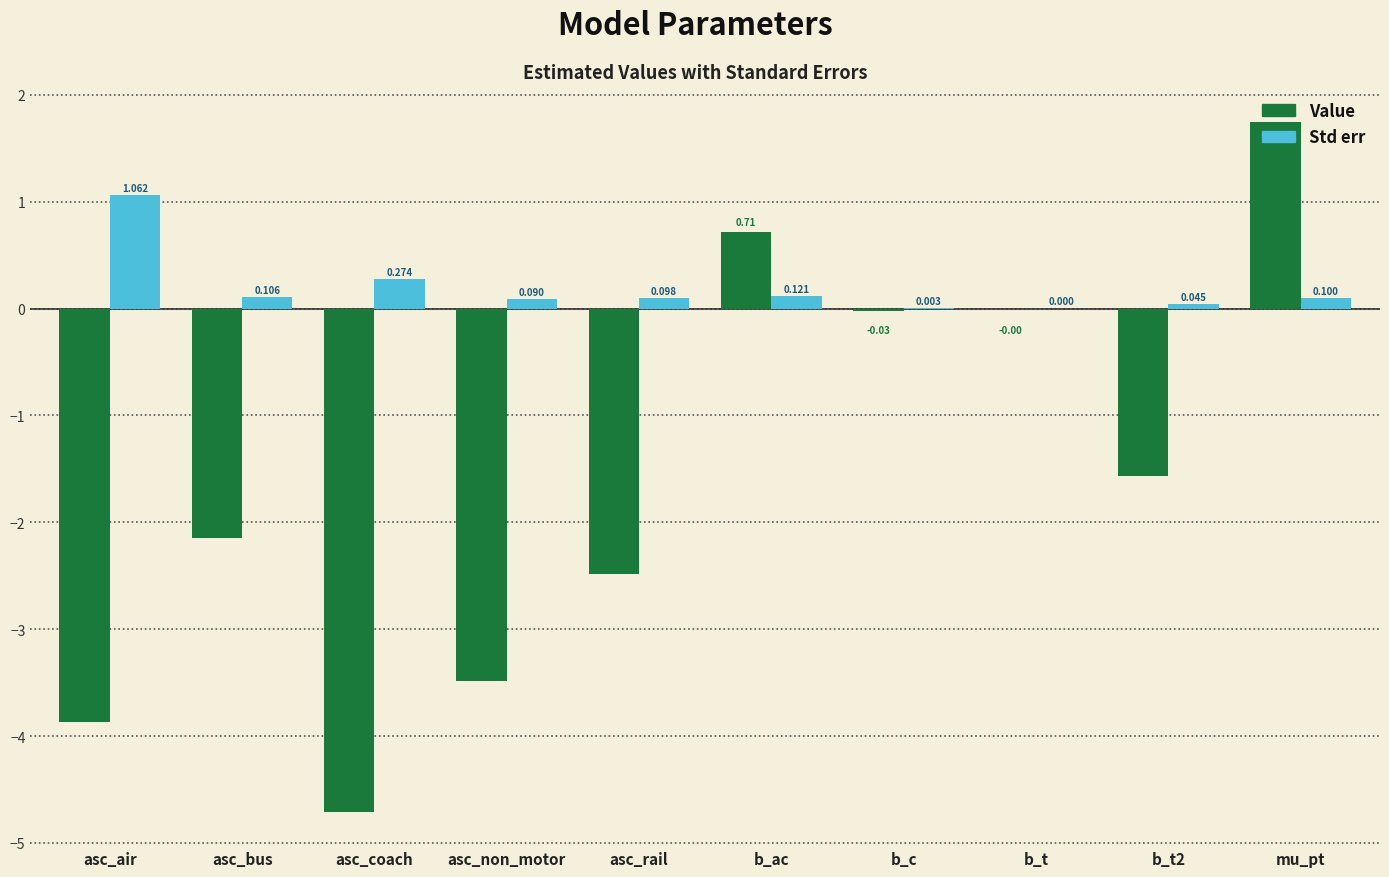

Which series changed the most between asc_coach and b_t?

Value